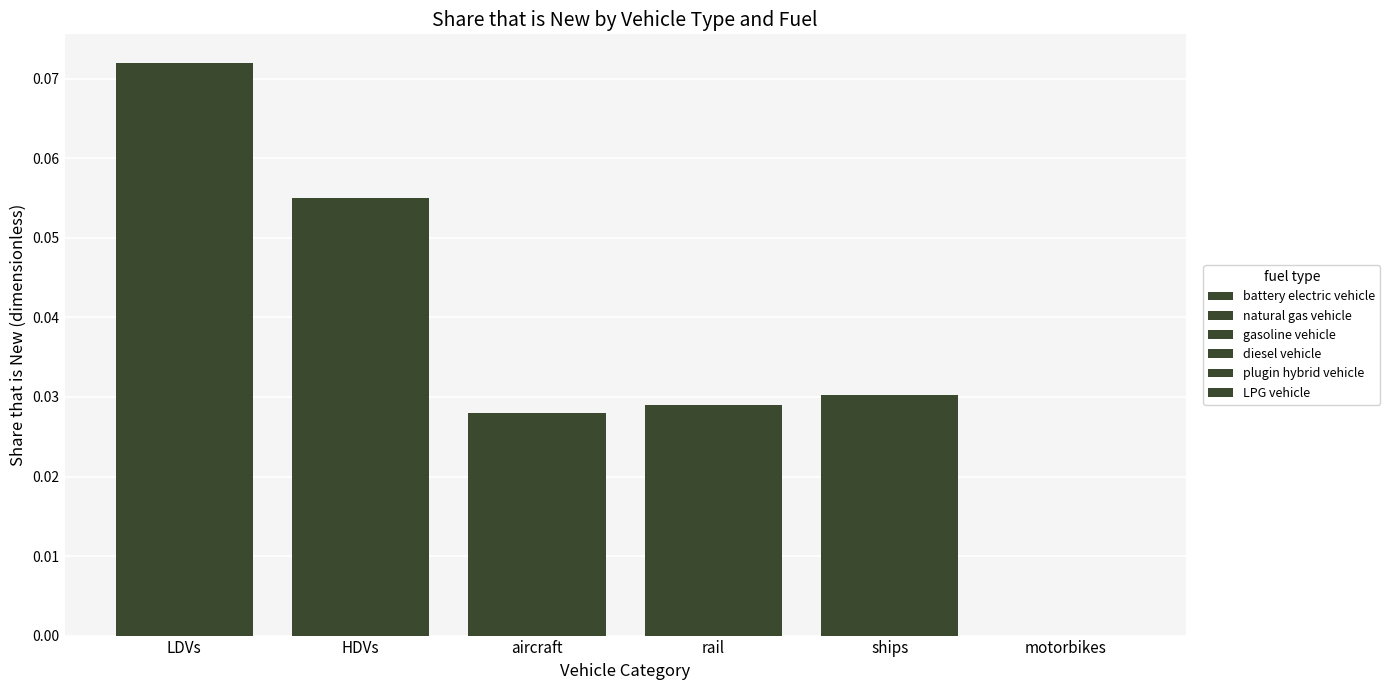

How many data points in natural gas vehicle are above 0?

5